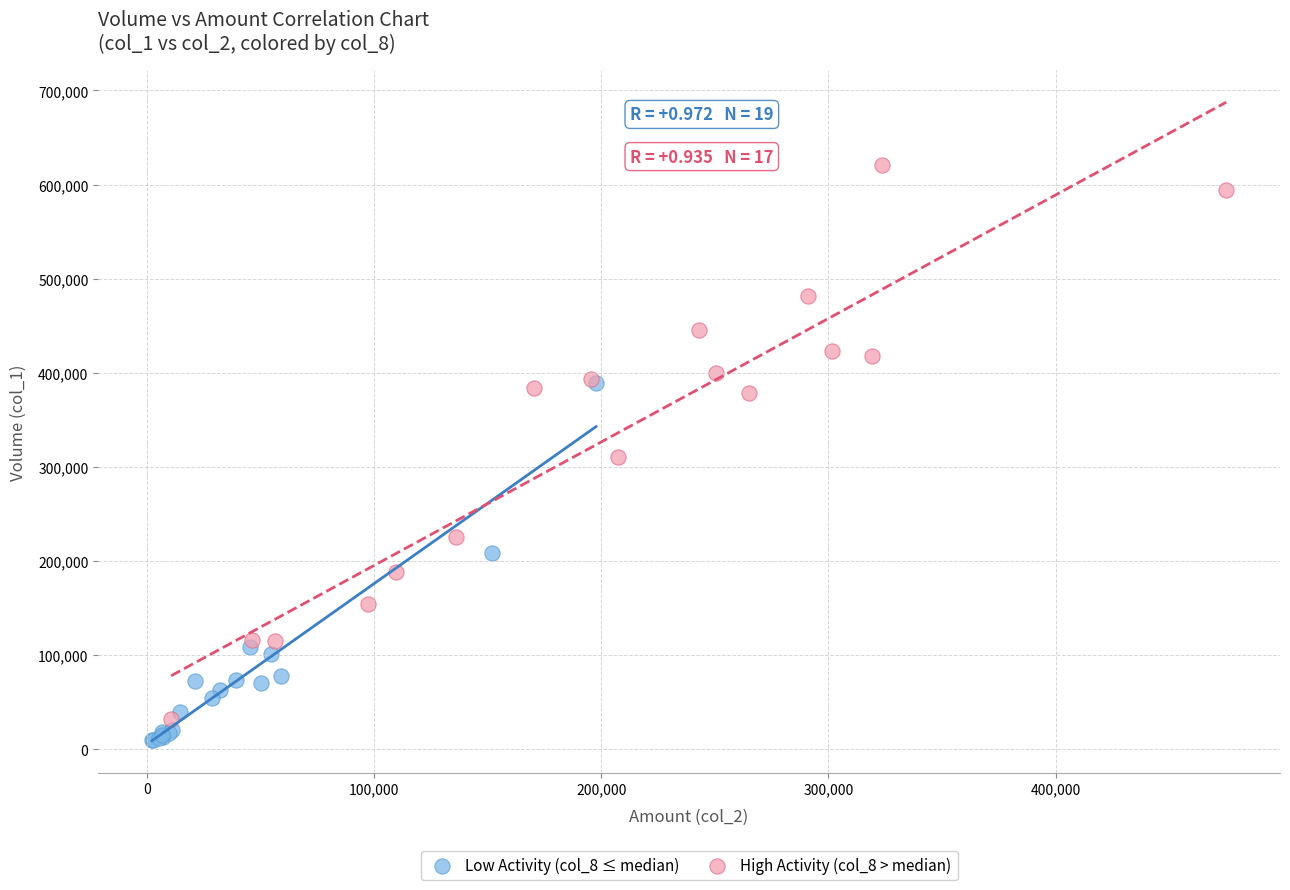

Which series has the widest spread of Y values?

High Activity (col_8 > median)